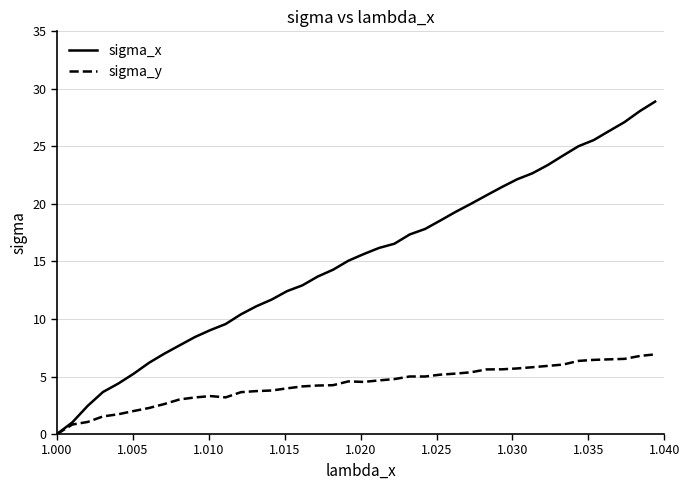

List the series in order of their overall mean, highest first.

sigma_x, sigma_y